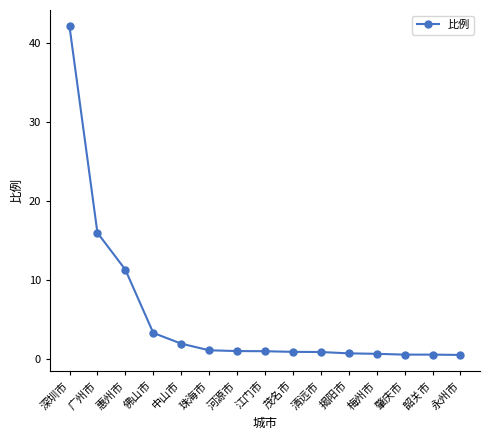

Which category has the highest value across all series?

深圳市